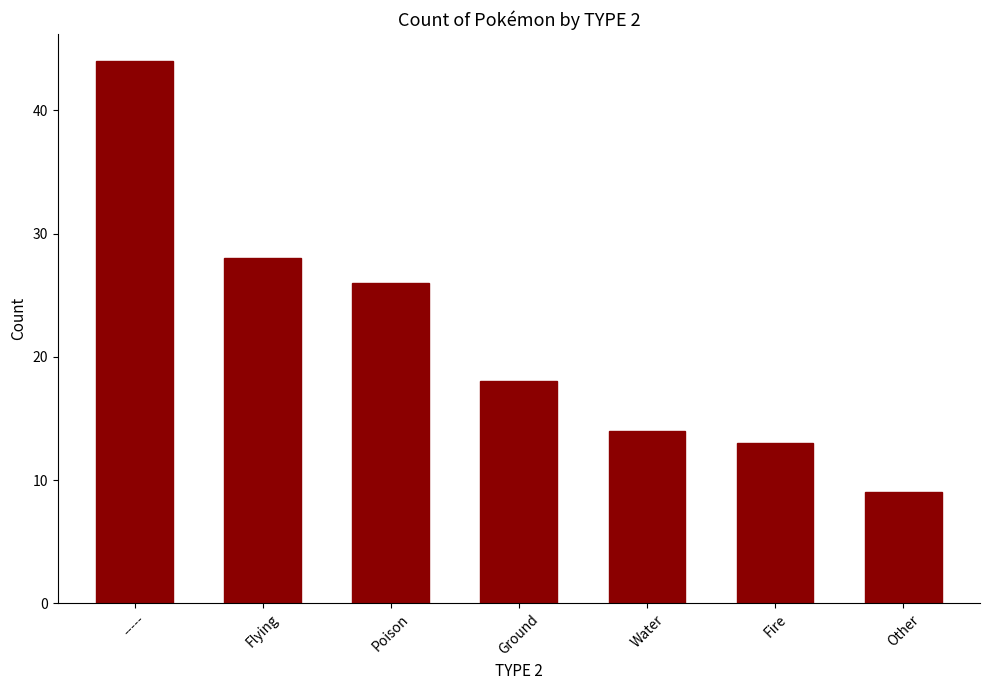

Reading left to right, extract all data points from this chart.

-----=44	Flying=28	Poison=26	Ground=18	Water=14	Fire=13	Other=9